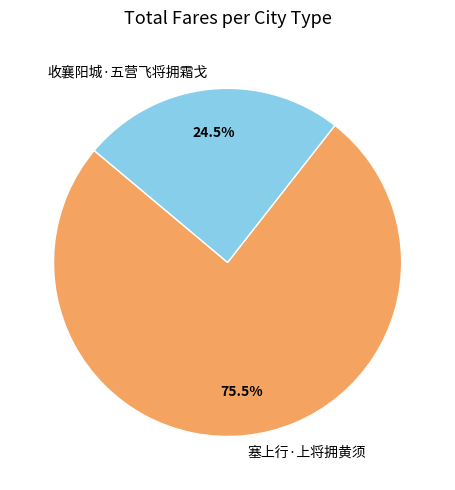

Approximately how many times larger is the value at 收襄阳城·五营飞将拥霜戈 compared to 塞上行·上将拥黄须?

0.3